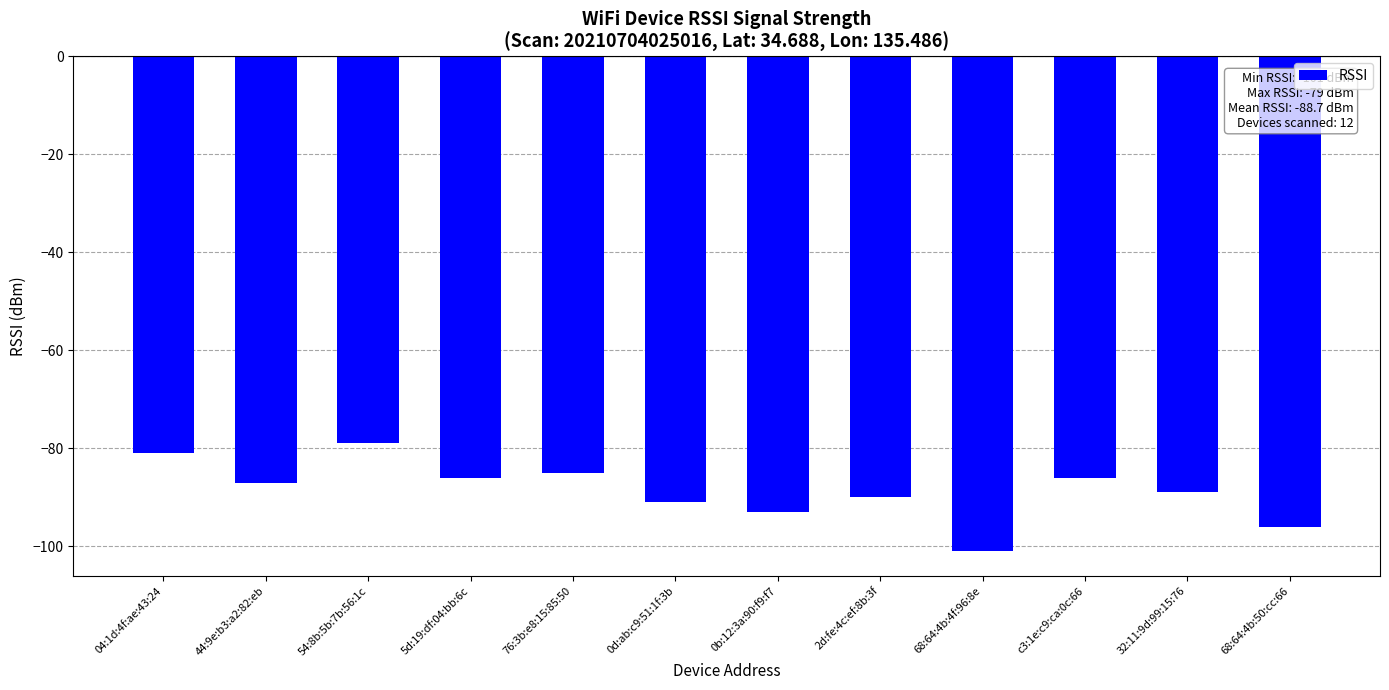

What is the value of the 7th bar from the left?

-93